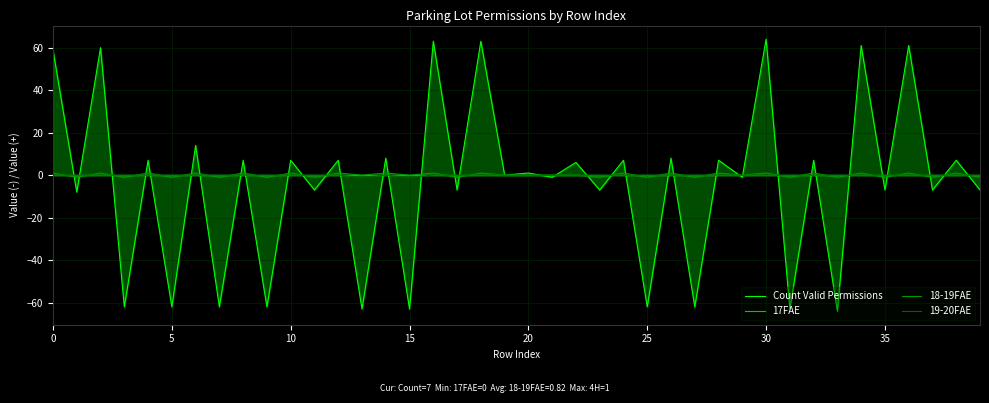

In 18-19FAE, how many points are higher than both neighbors (excluding endpoints)?

17